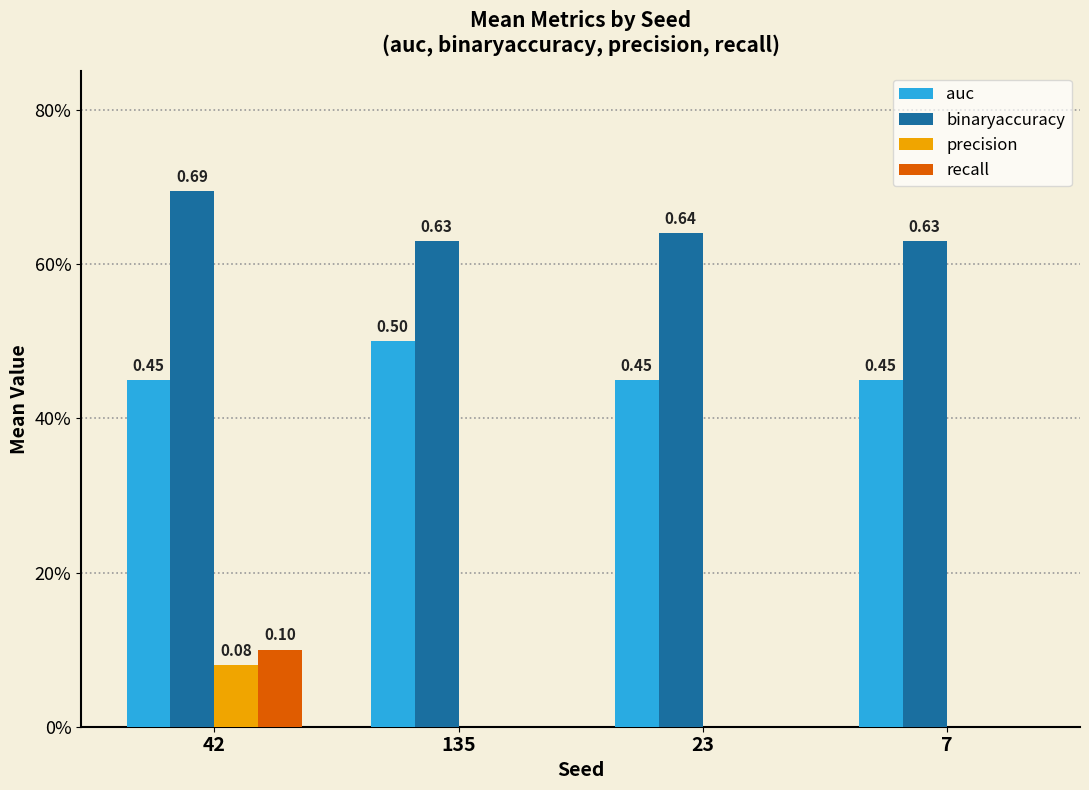

What are all the series names shown in the legend?

auc, binaryaccuracy, precision, recall